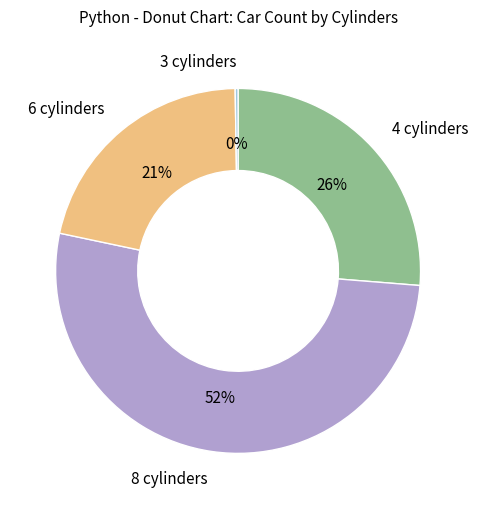

What is the ratio of the value at 4 cylinders to the value at 8 cylinders?

0.5